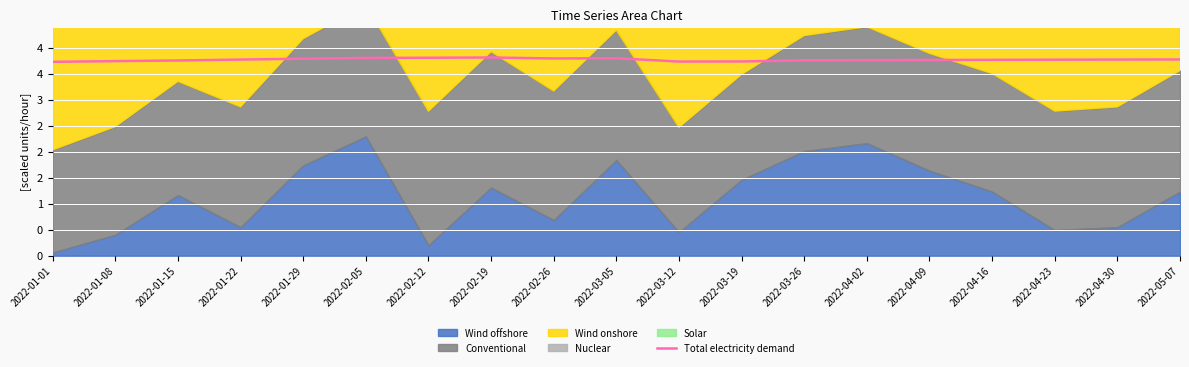

What is the sum of the values at 2022-01-15 and 2022-04-23?

7.5